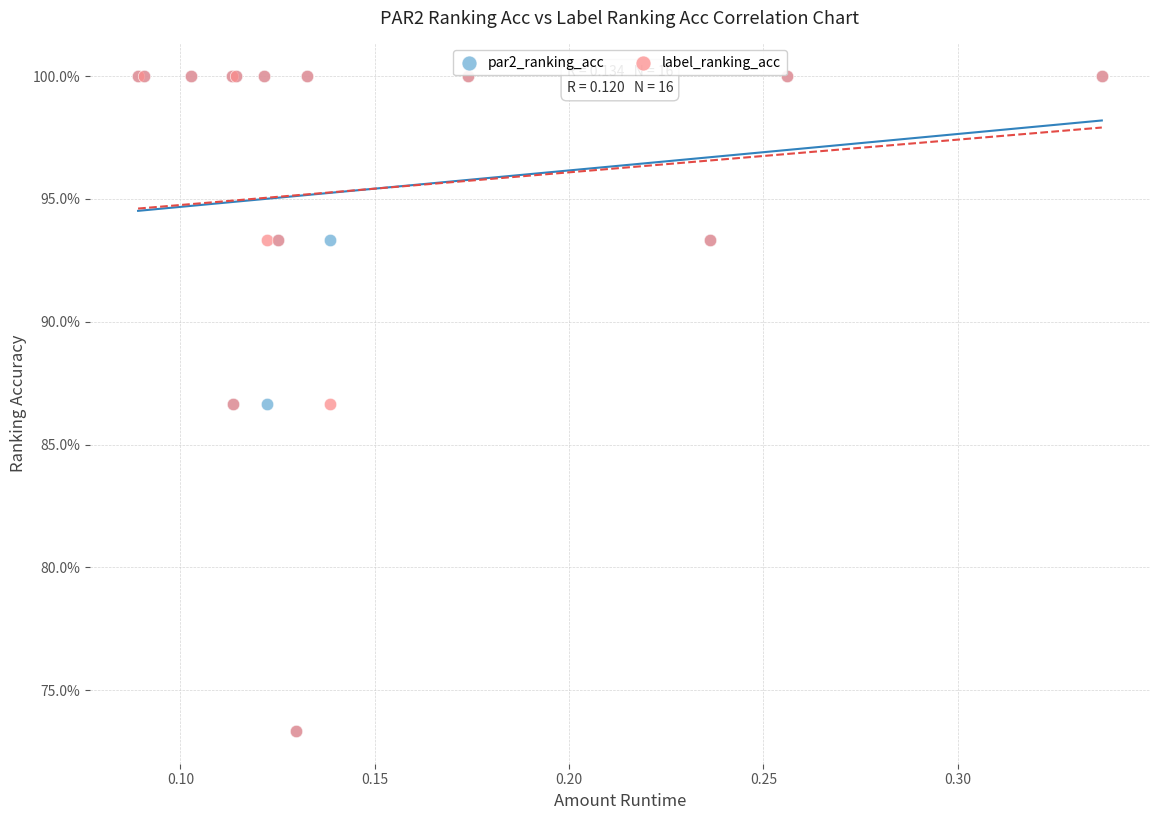

What are all the series names shown in the legend?

par2_ranking_acc, label_ranking_acc